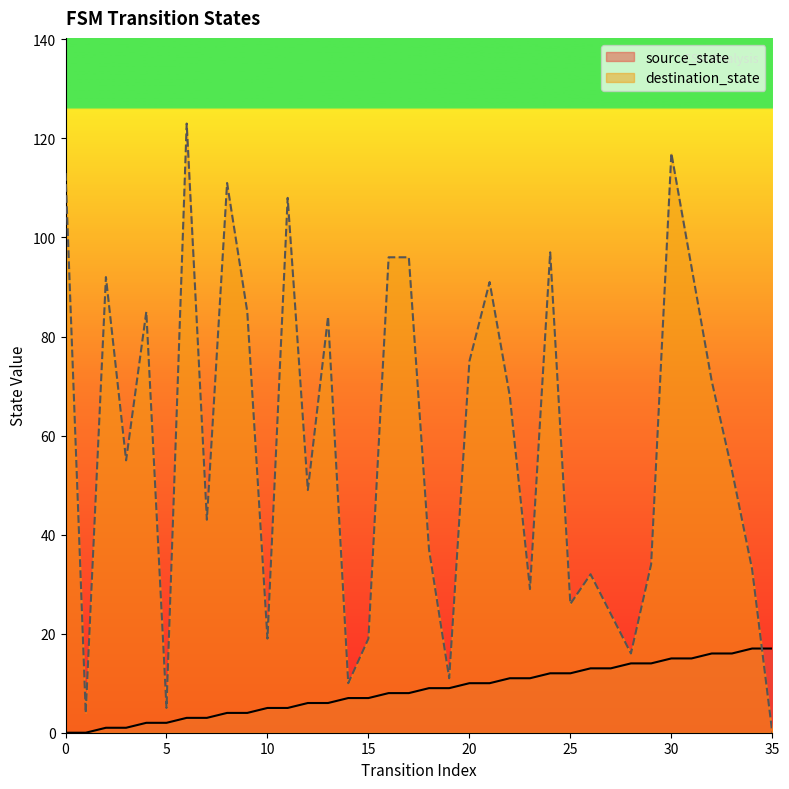

True or false: destination_state has a value of 117 at 30.

True